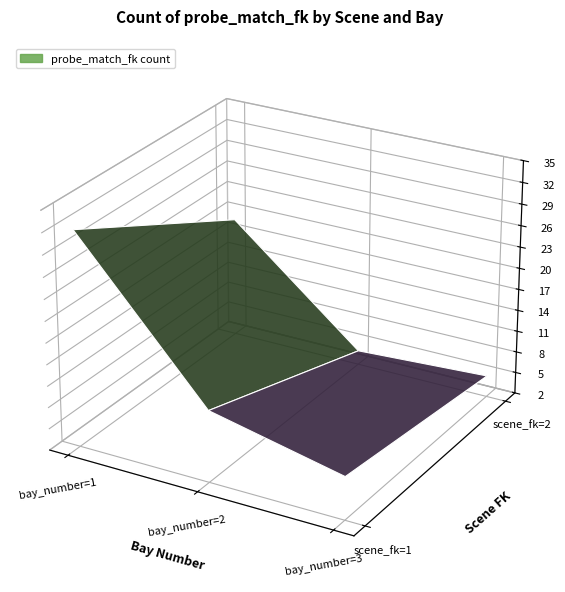

Which category has the lowest value across all series?

scene_fk=2